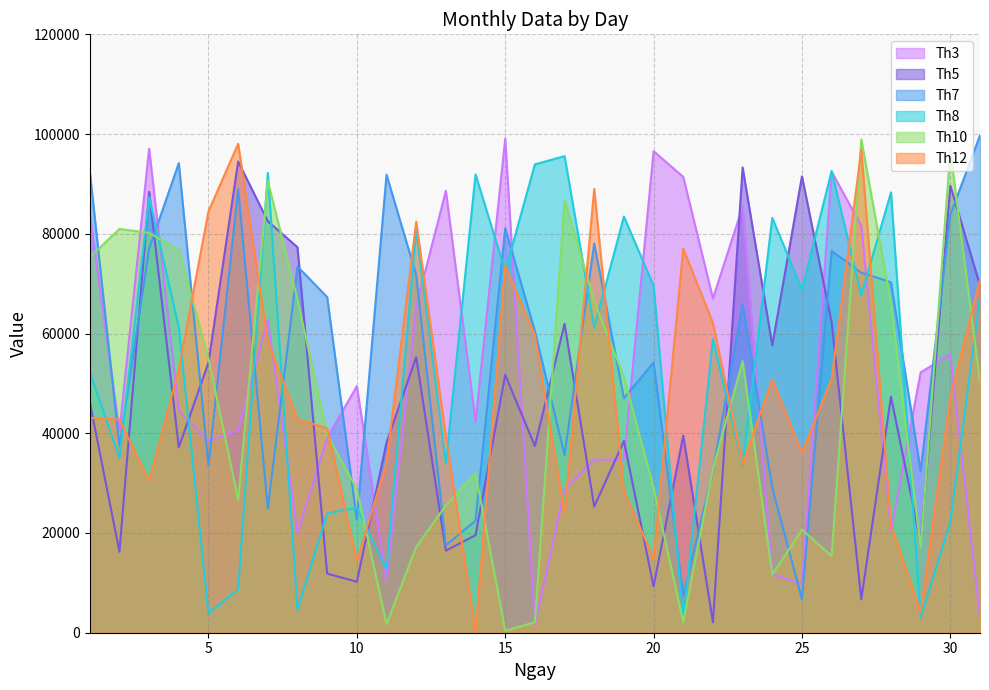

True or false: Th8 has a value of 91914 at 14.

True